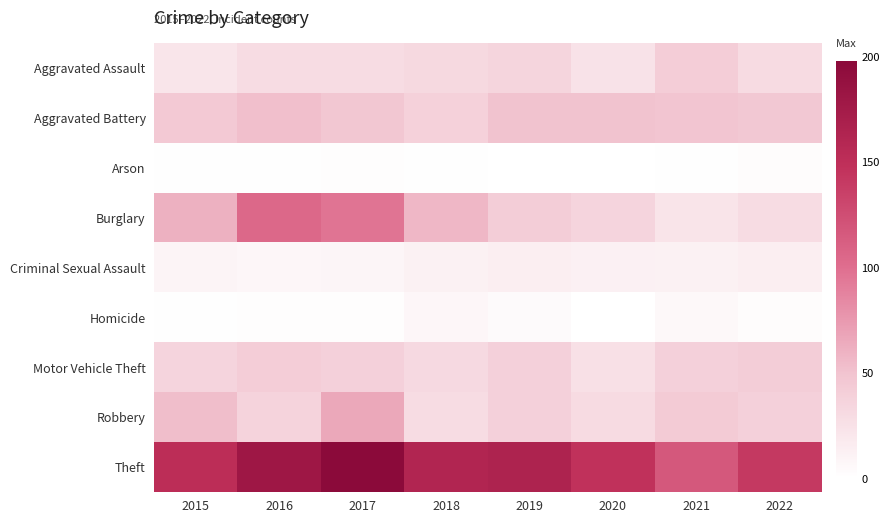

At which category is the sum across all series the highest?

2017